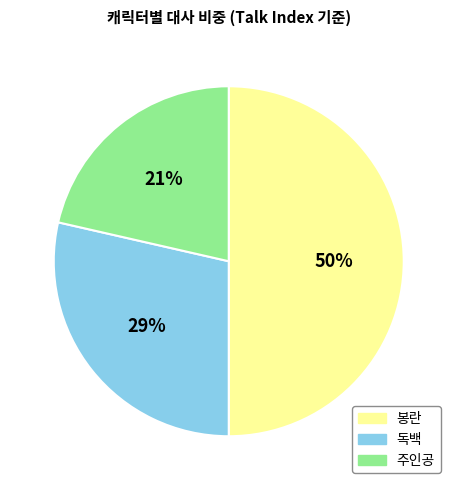

Does 독백 represent more than half of the total?

No